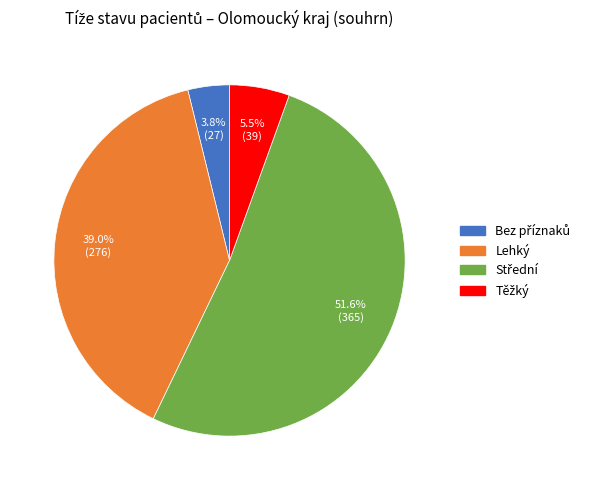

Does Lehký represent more than half of the total?

No